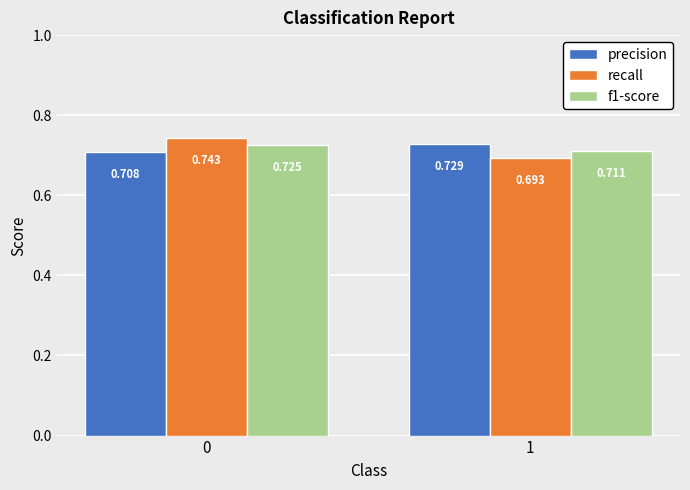

Are the bars horizontal?

No